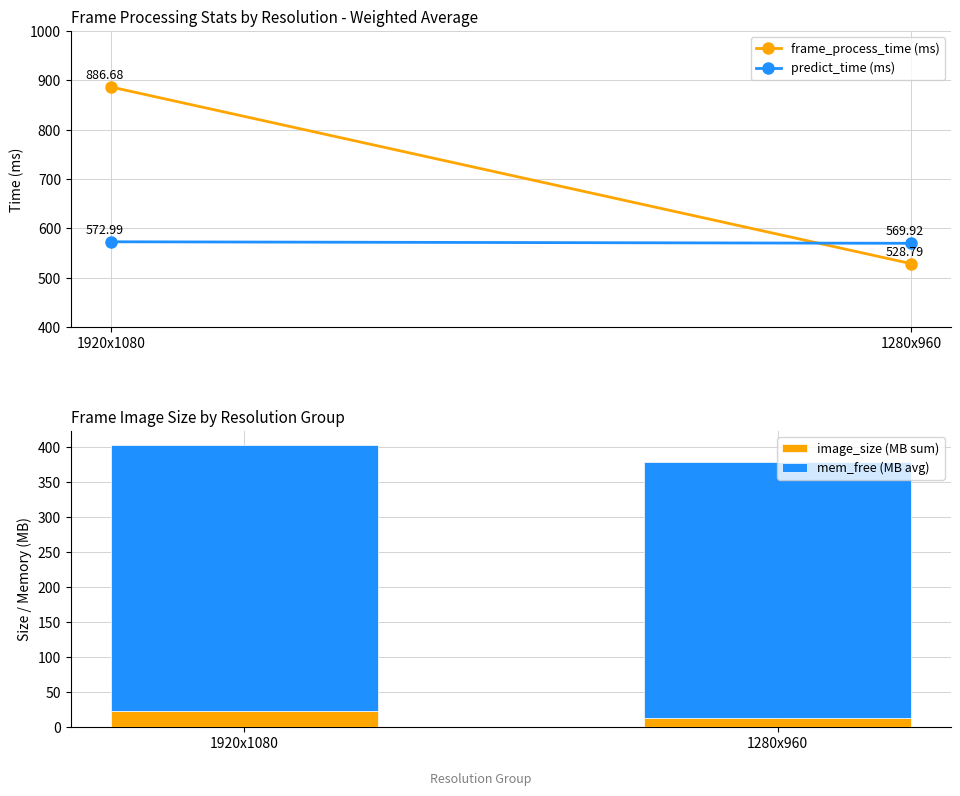

At which category is the sum across all series the highest?

1920x1080